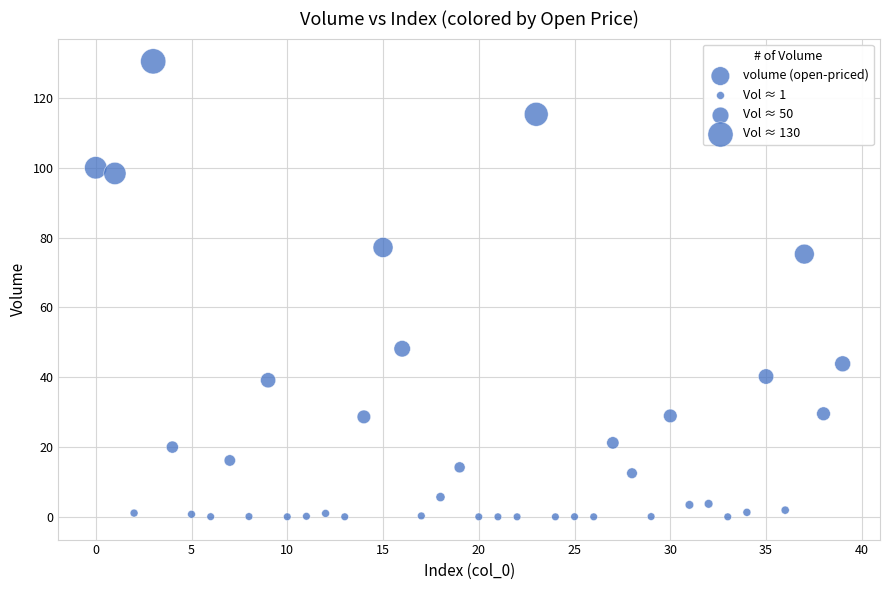

What Y value in the scatter plot is closest to 65?

75.3